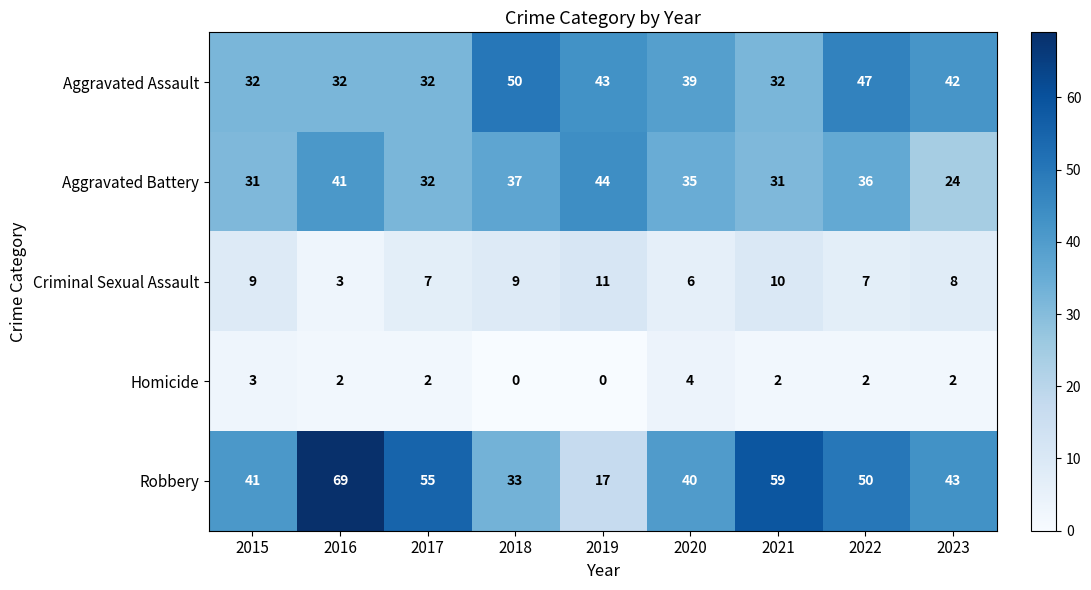

The value of Robbery at 2017 is 29. True or false?

False